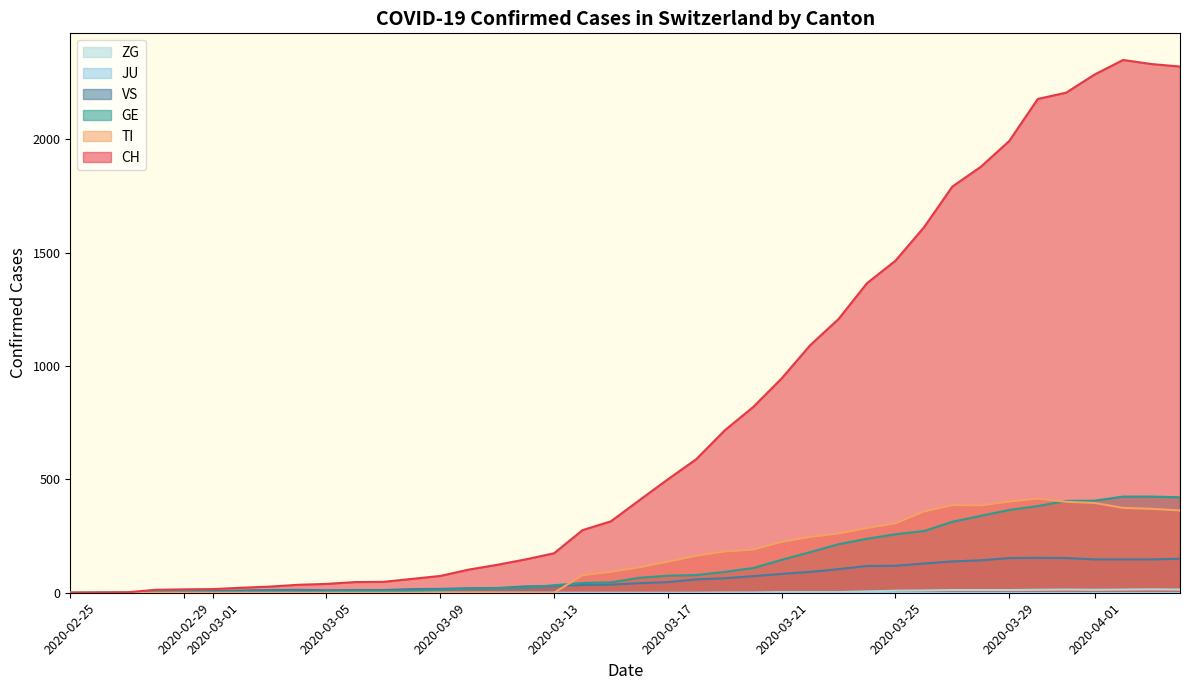

Is the value of GE at 2020-03-13 greater than the value of TI at 2020-03-29?

No